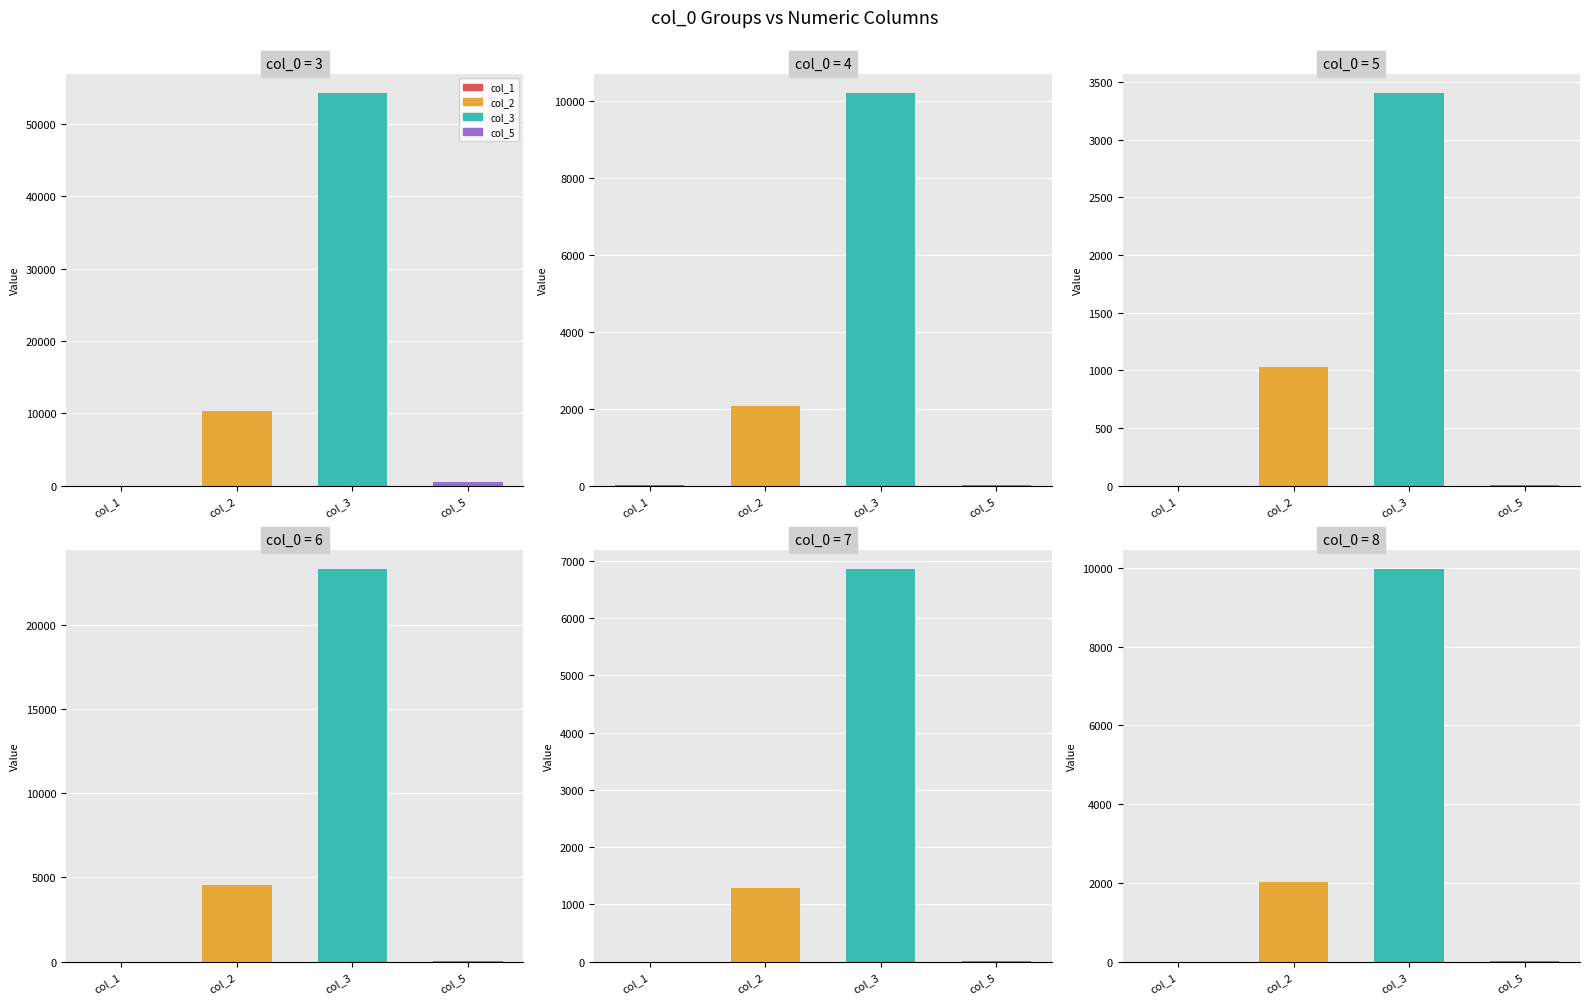

Are the bars horizontal?

No